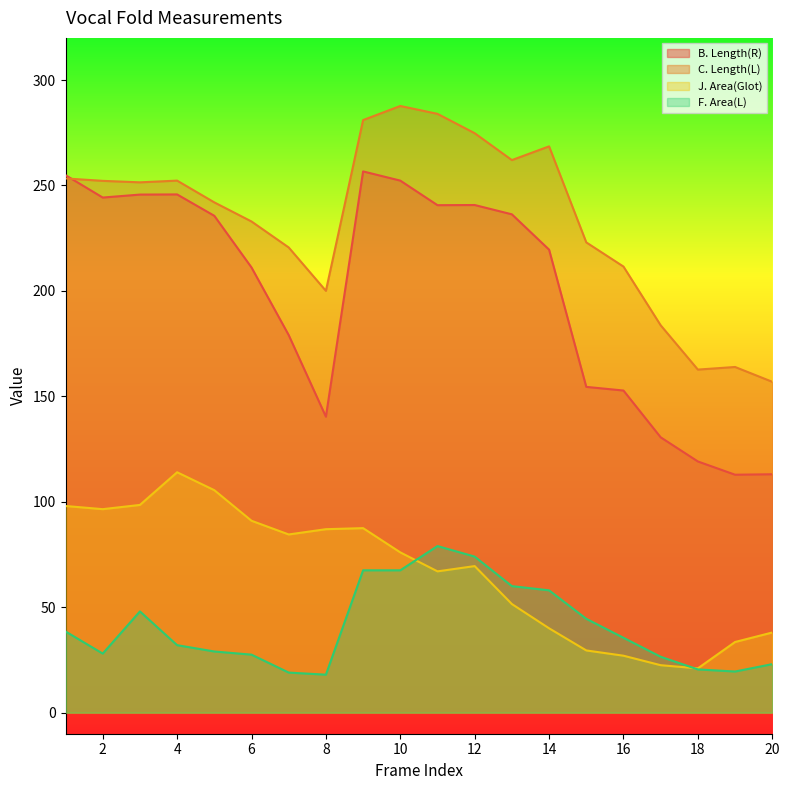

True or false: F. Area(L) has more than 2 interior local peaks.

False